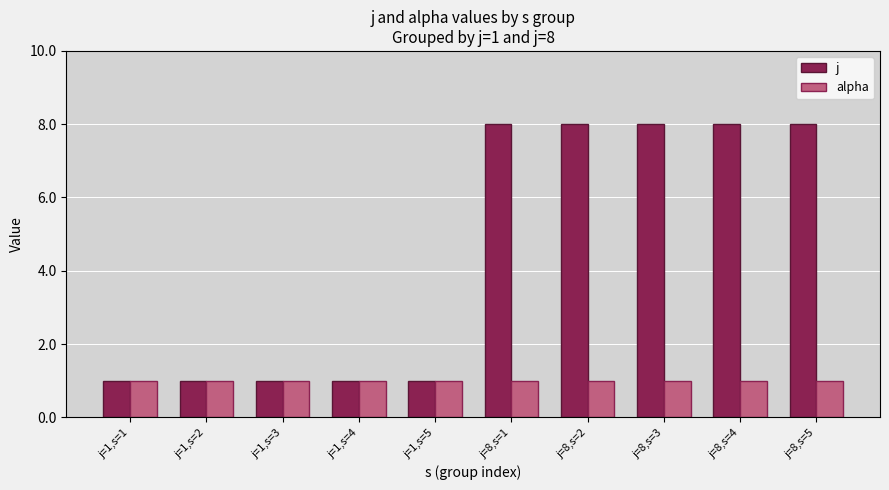

What are all the series names shown in the legend?

j, alpha